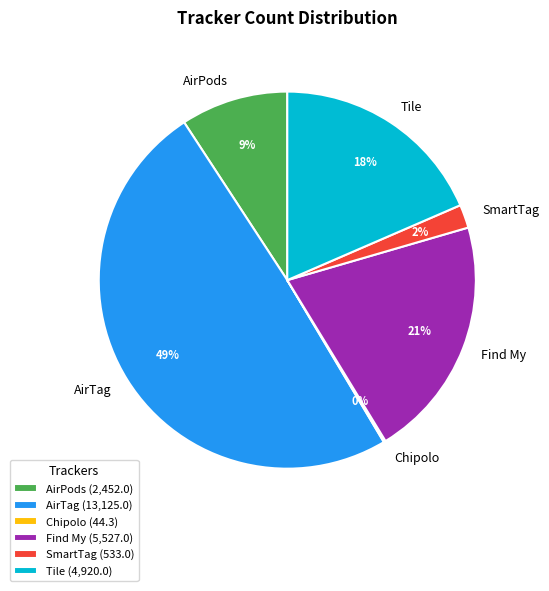

Which has a higher value, AirPods or Tile?

Tile